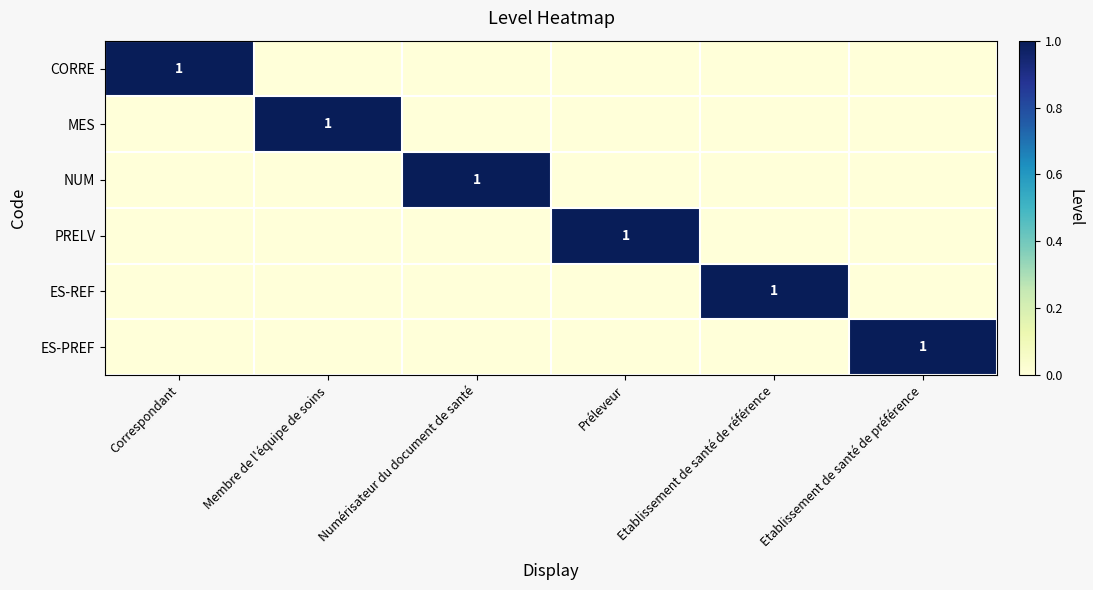

List the series in order of their peak value, highest first.

CORRE, MES, NUM, PRELV, ES-REF, ES-PREF